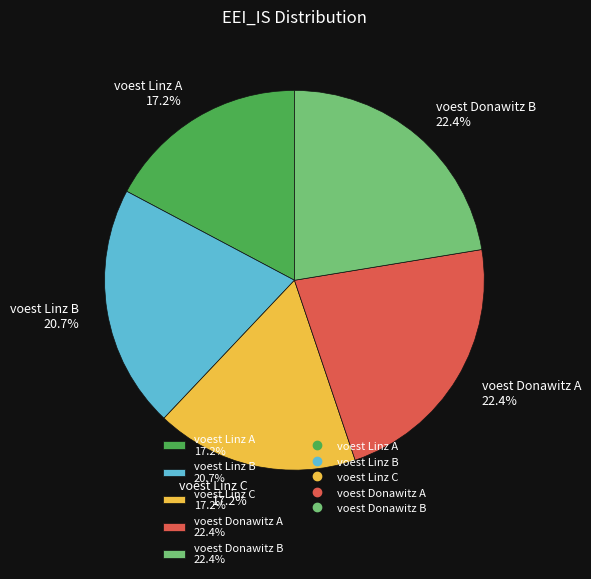

Is voest Donawitz A 22.4% the majority of the pie?

No